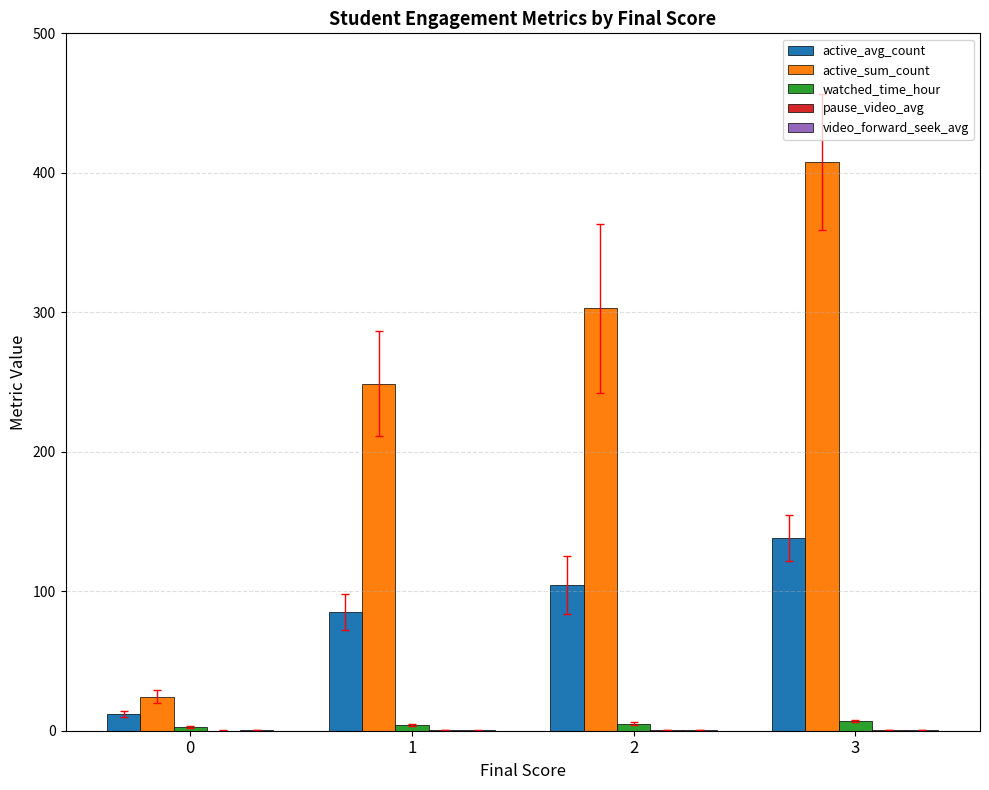

At which category is the sum across all series the highest?

3